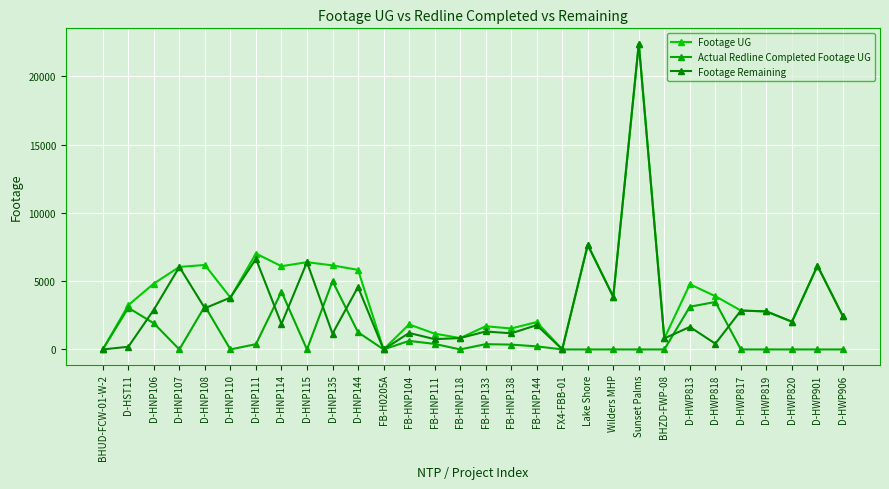

The value of Footage UG at D-HST11 is 1392. True or false?

False